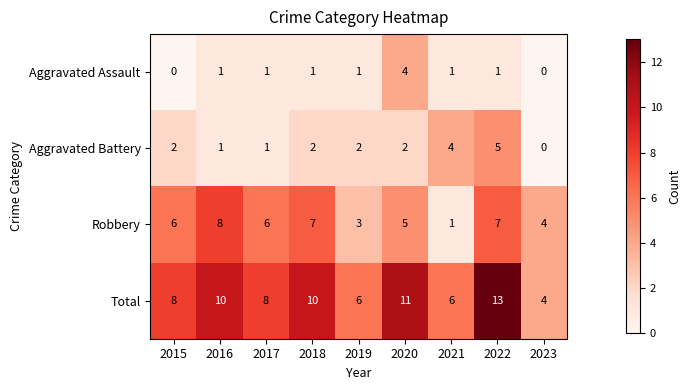

True or false: Aggravated Battery has a value of 5 at 2022.

True